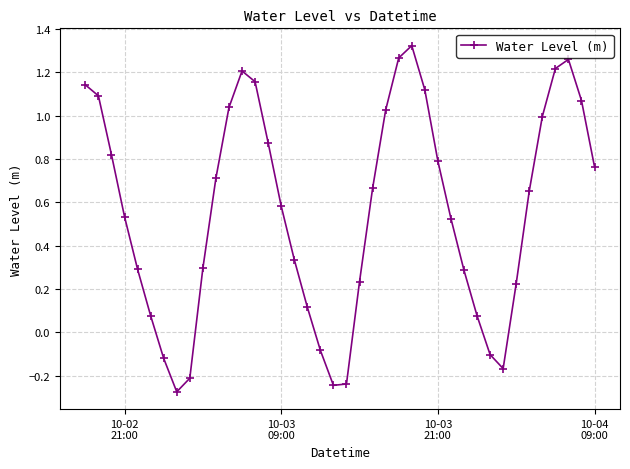

True or false: the data has more than 0 interior local peaks.

True